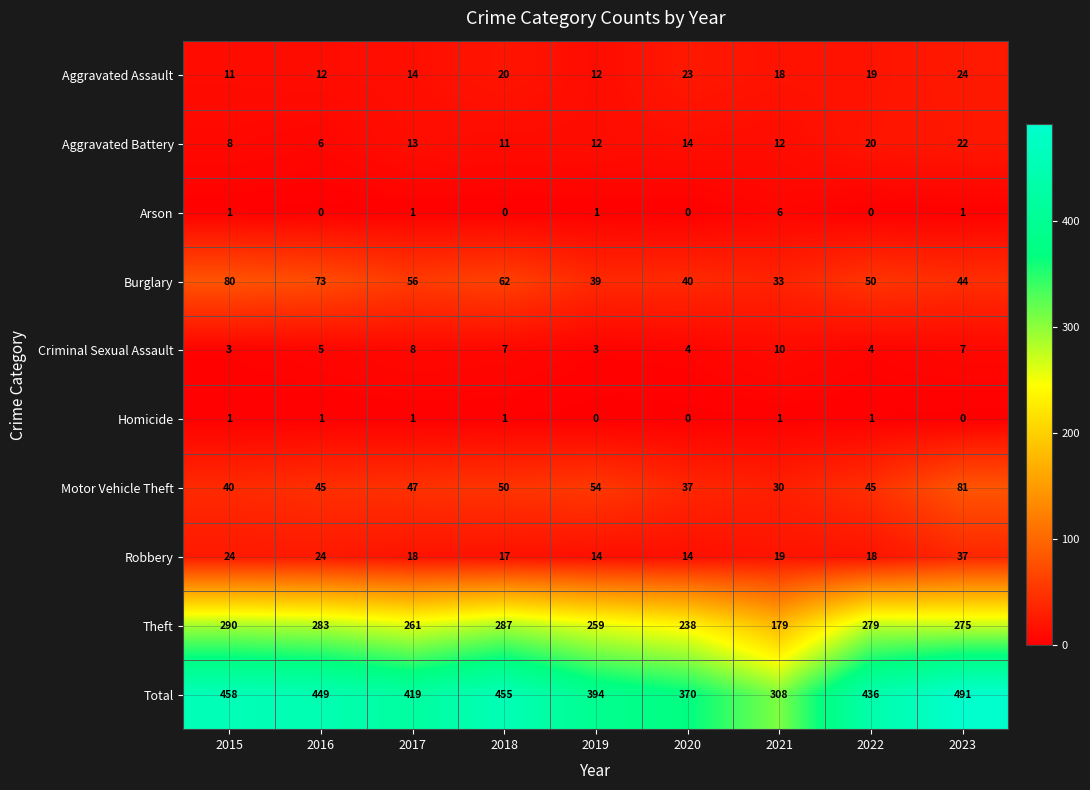

What is the total value across all series at 2021?

616